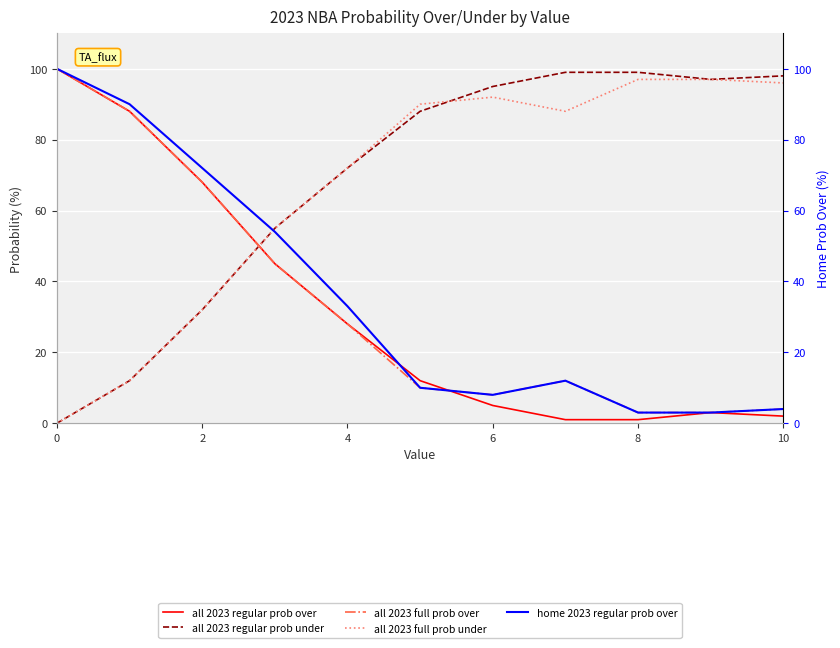

What is the average value of the all 2023 full prob over series?

34